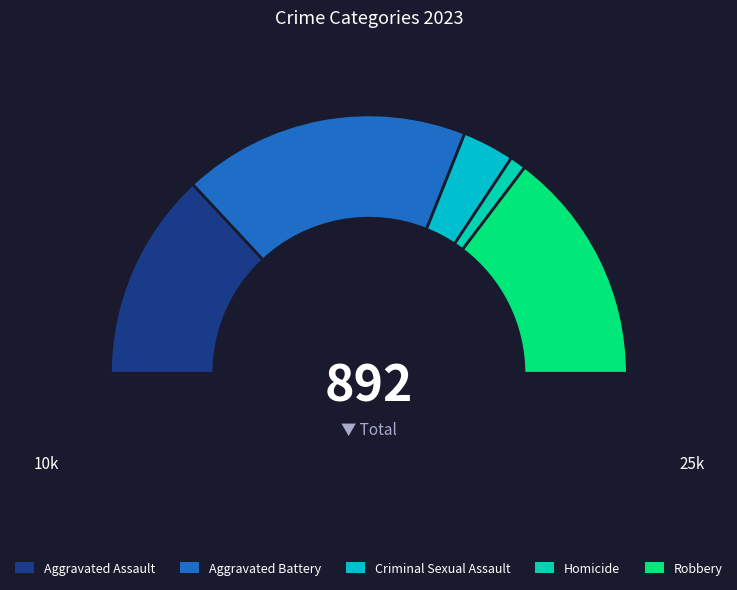

How much of the chart is everything except Robbery?

70.6%